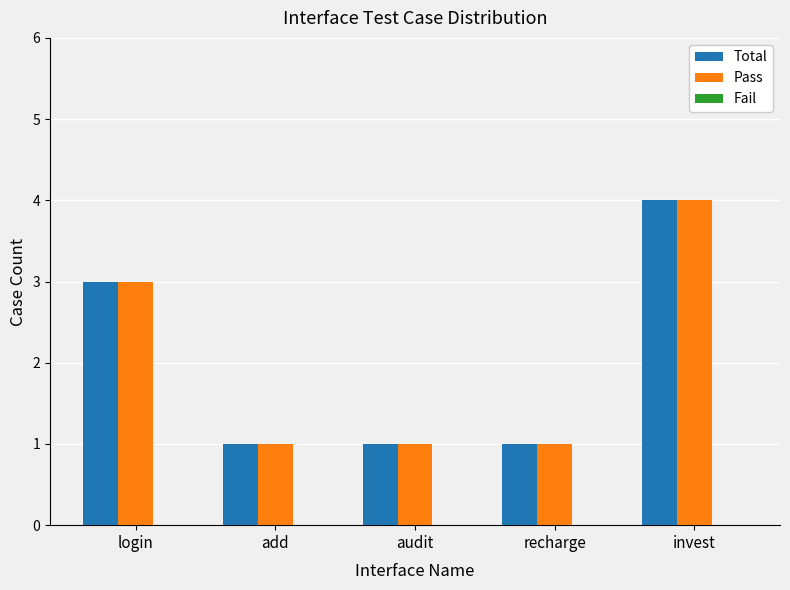

Is it true that Total equals 7 at invest?

False